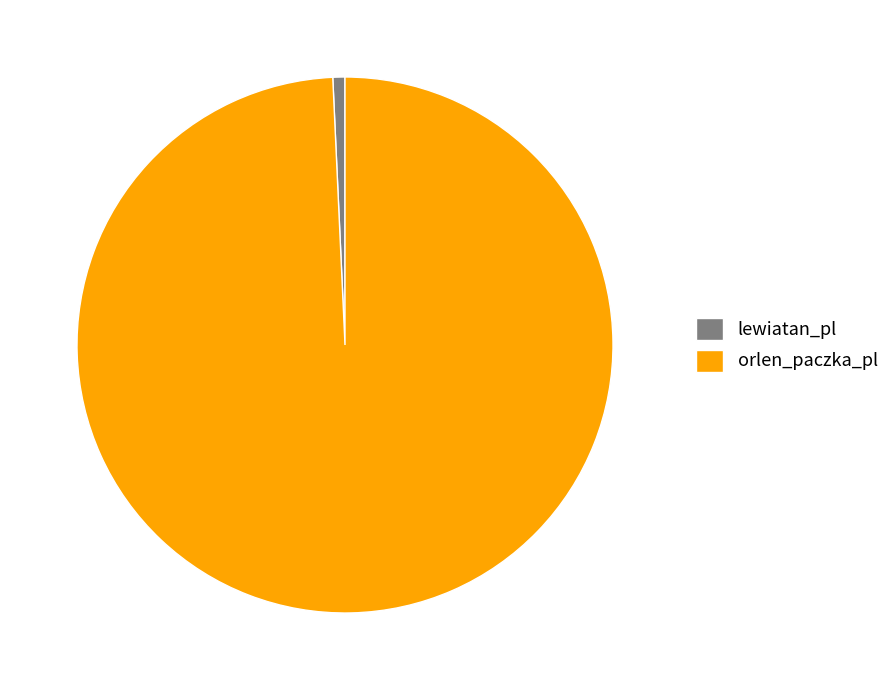

Which category has the biggest portion of the pie?

orlen_paczka_pl